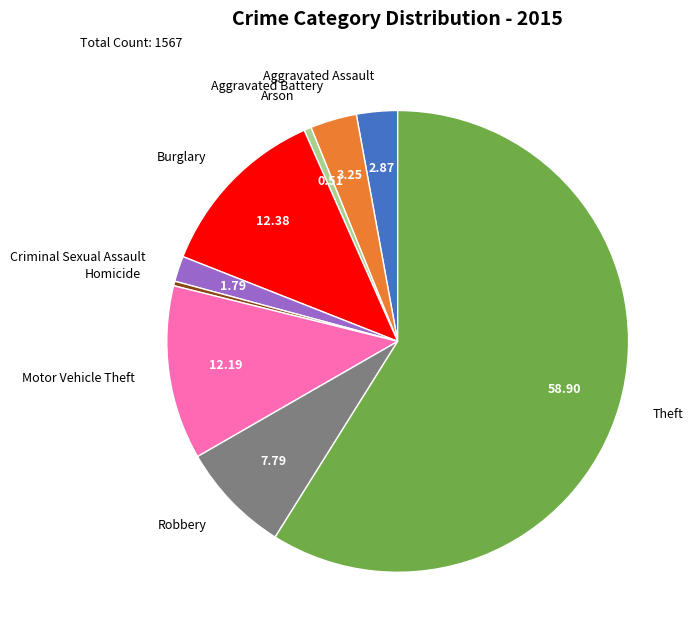

What is the ratio of the value at Motor Vehicle Theft to the value at Aggravated Battery?

3.7